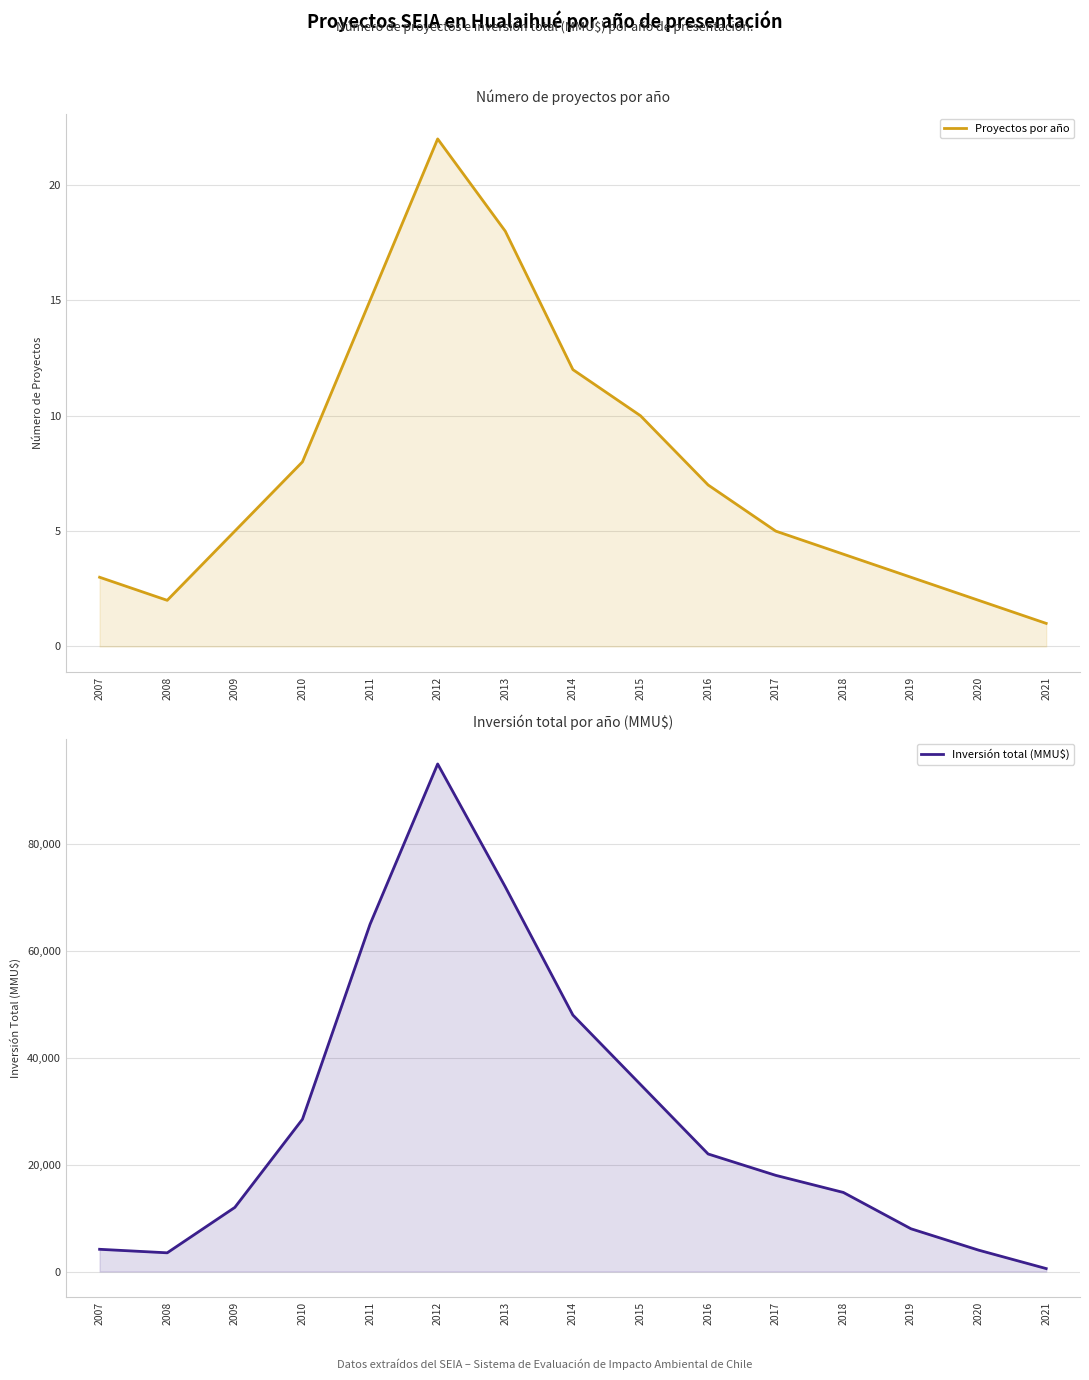

How many lines are shown in the chart?

2